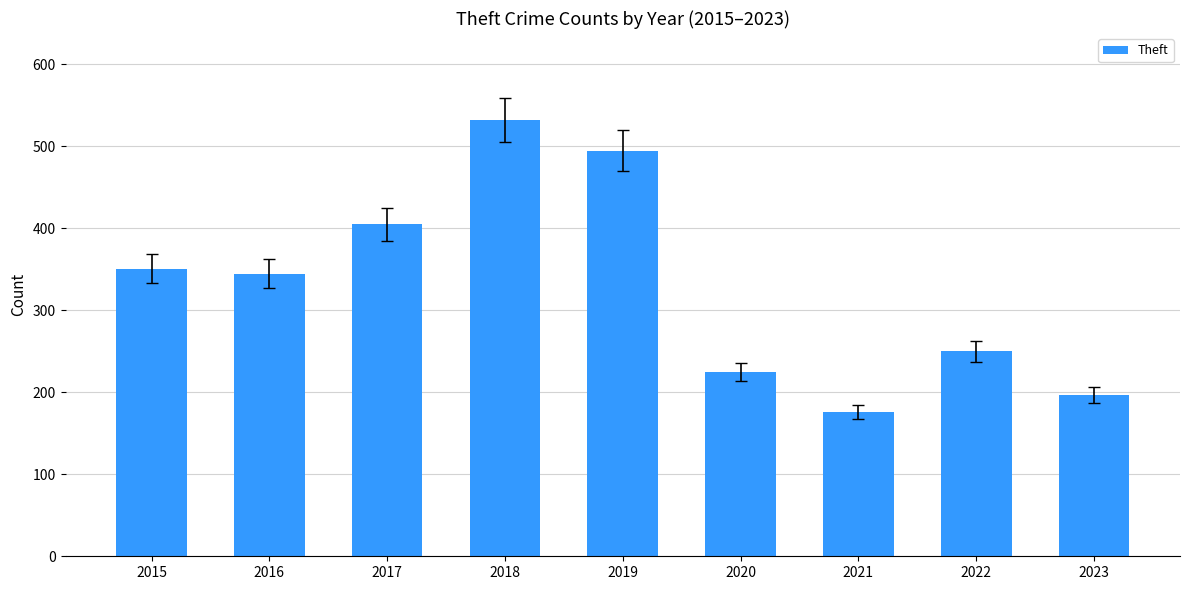

What is the difference between the maximum and minimum values?

356